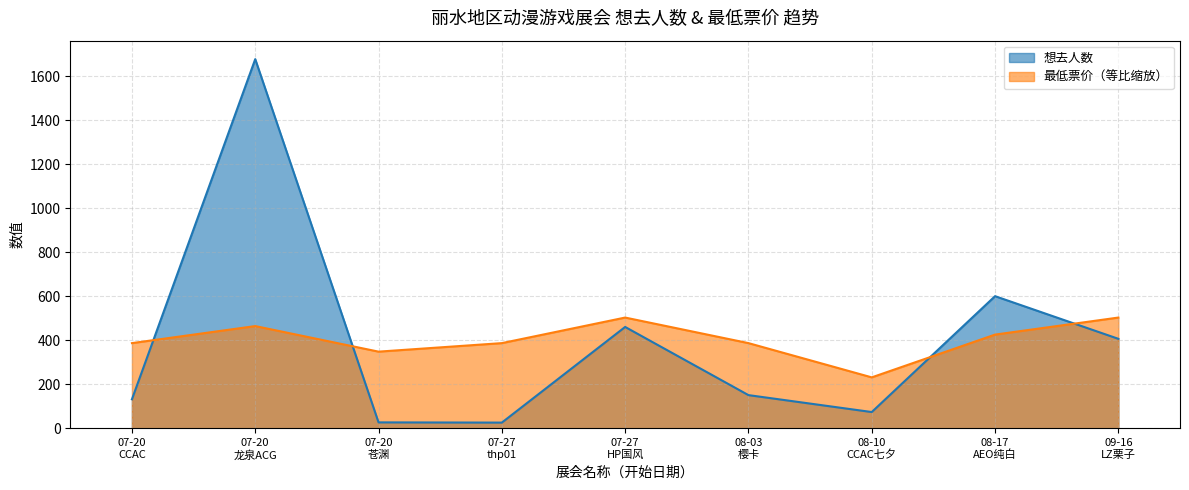

How many lines are shown in the chart?

2